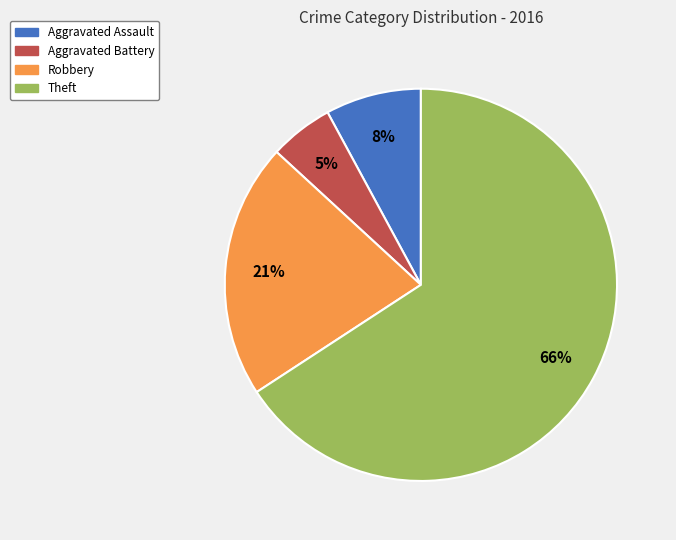

How many segments does this pie chart have?

4